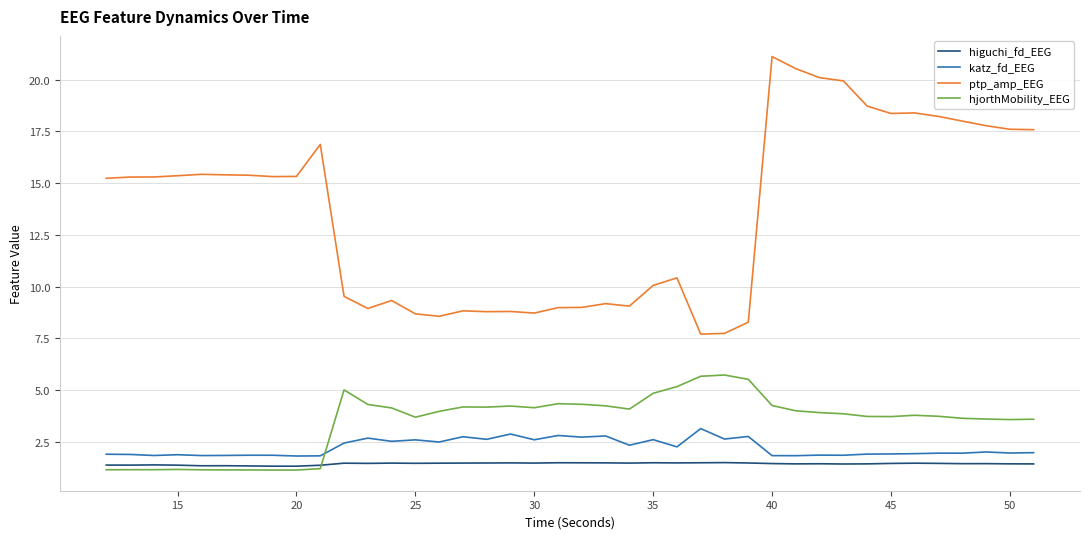

What is the difference between the maximum and minimum values in the hjorthMobility_EEG series?

4.6